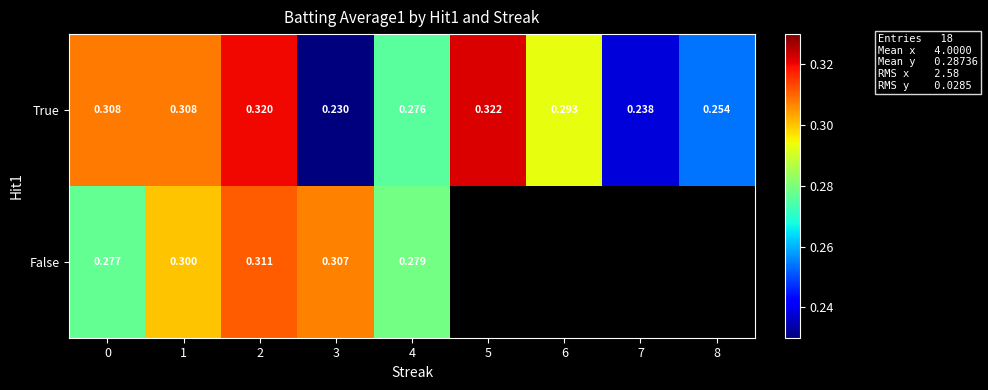

What value does the row_1 series have at 2?

0.3